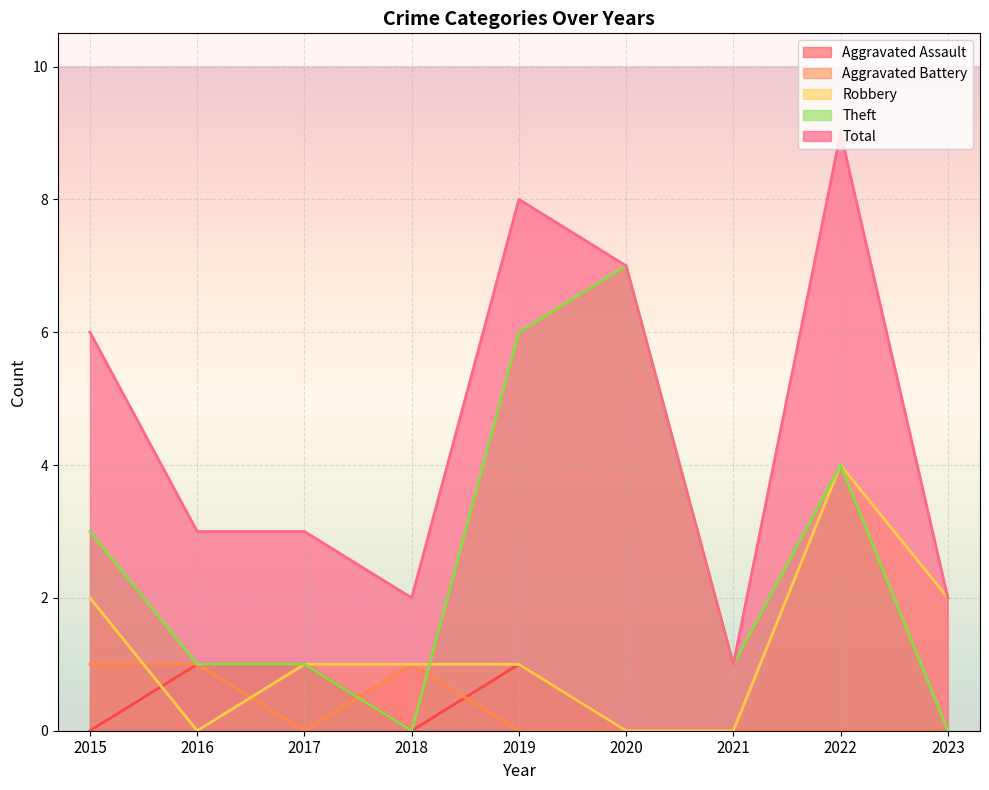

What is the spread (max minus min) of values at 2018?

2